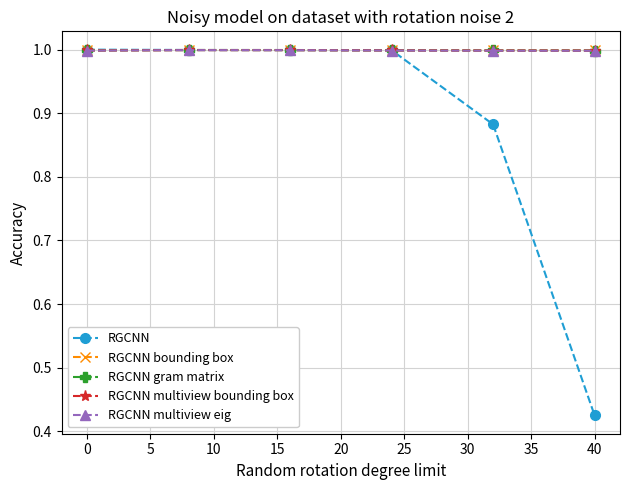

What is the value of the RGCNN multiview bounding box point at the 4th from the left?

1.0